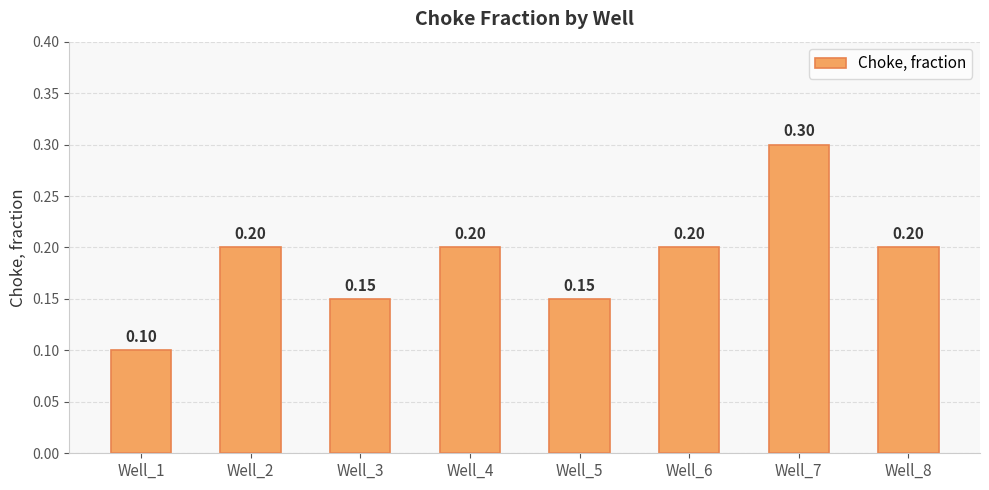

Count the values in the range 0 to 1.

8